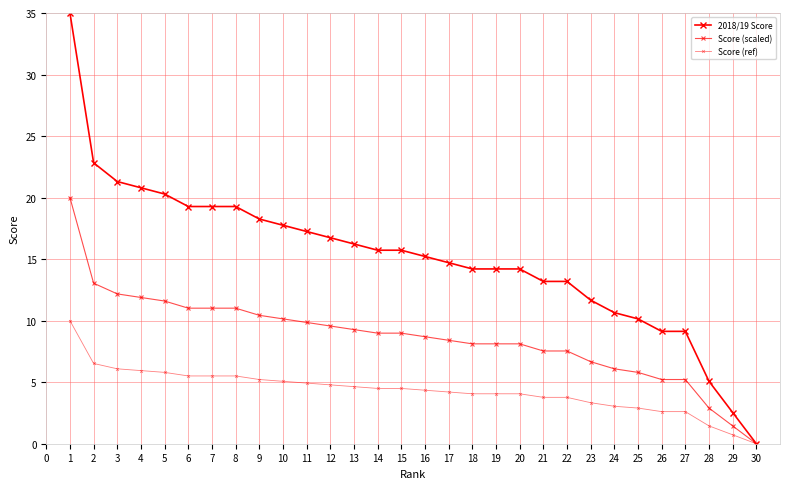

True or false: Score (scaled) and 2018/19 Score intersect in this chart.

False